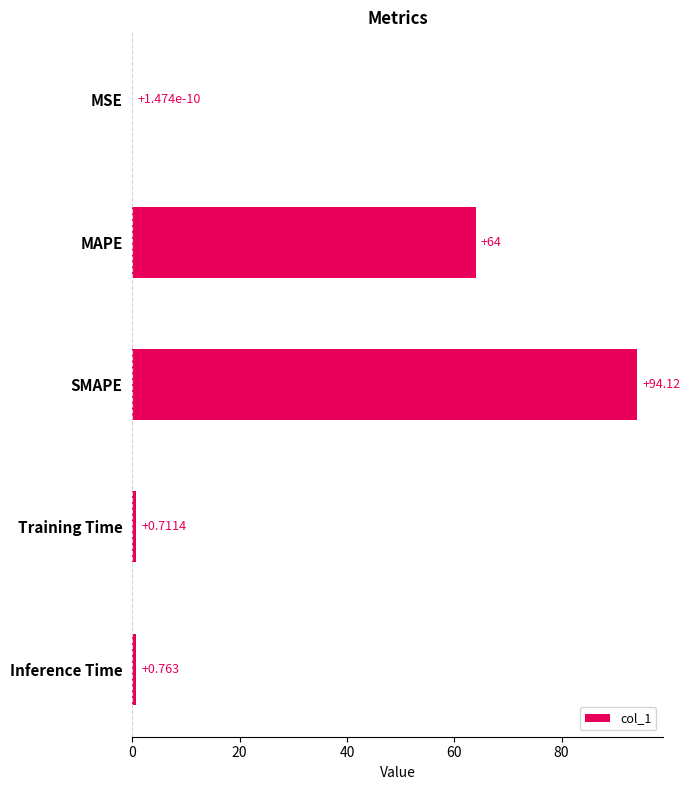

Which has a higher value, MAPE or SMAPE?

SMAPE